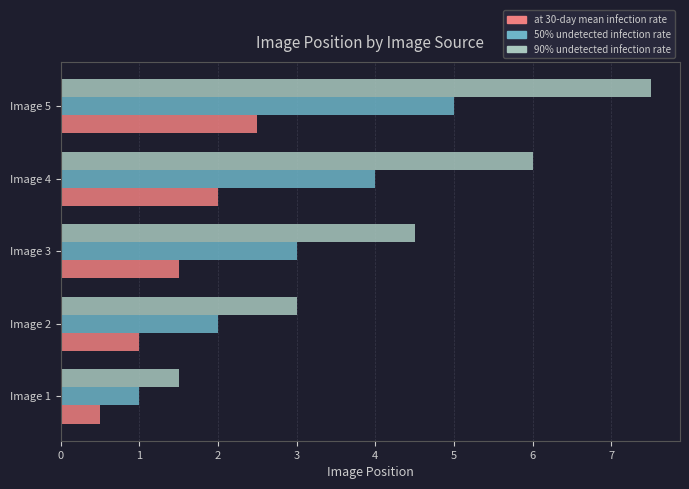

What are all the series names shown in the legend?

at 30-day mean infection rate, 50% undetected infection rate, 90% undetected infection rate